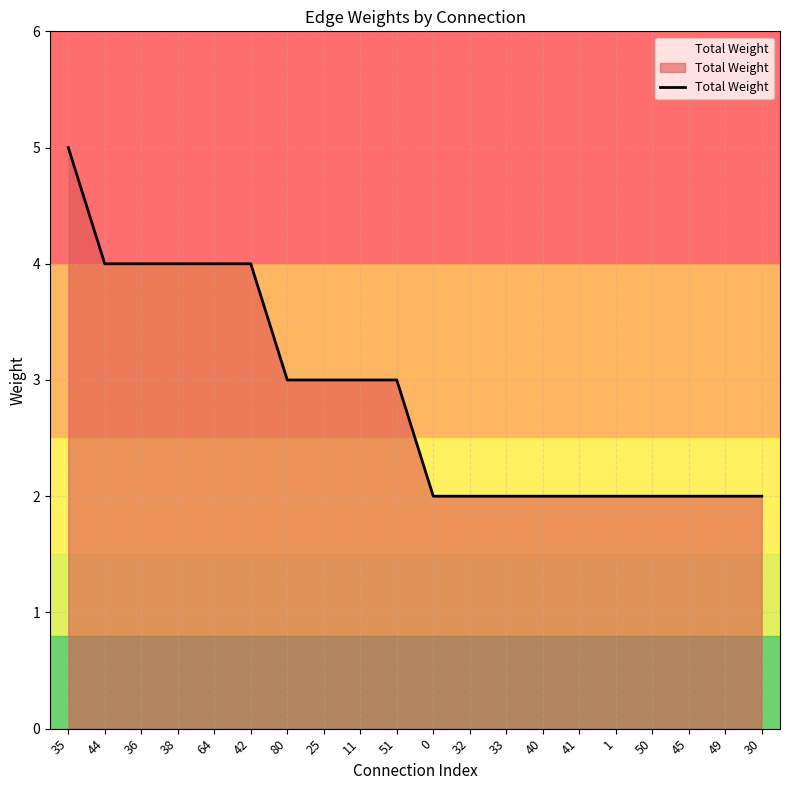

True or false: the data shows 3 at 51.

True